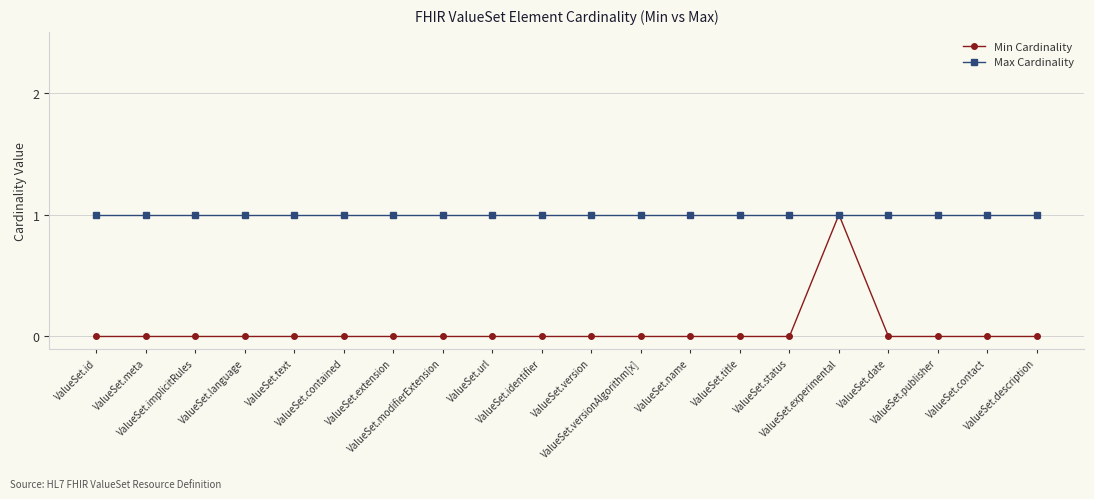

Reading right to left, list all the values displayed in this chart.

Min Cardinality: ValueSet.description=0	ValueSet.contact=0	ValueSet.publisher=0	ValueSet.date=0	ValueSet.experimental=1	ValueSet.status=0	ValueSet.title=0	ValueSet.name=0	ValueSet.versionAlgorithm[x]=0	ValueSet.version=0	ValueSet.identifier=0	ValueSet.url=0	ValueSet.modifierExtension=0	ValueSet.extension=0	ValueSet.contained=0	ValueSet.text=0	ValueSet.language=0	ValueSet.implicitRules=0	ValueSet.meta=0	ValueSet.id=0
Max Cardinality: ValueSet.description=1	ValueSet.contact=1	ValueSet.publisher=1	ValueSet.date=1	ValueSet.experimental=1	ValueSet.status=1	ValueSet.title=1	ValueSet.name=1	ValueSet.versionAlgorithm[x]=1	ValueSet.version=1	ValueSet.identifier=1	ValueSet.url=1	ValueSet.modifierExtension=1	ValueSet.extension=1	ValueSet.contained=1	ValueSet.text=1	ValueSet.language=1	ValueSet.implicitRules=1	ValueSet.meta=1	ValueSet.id=1